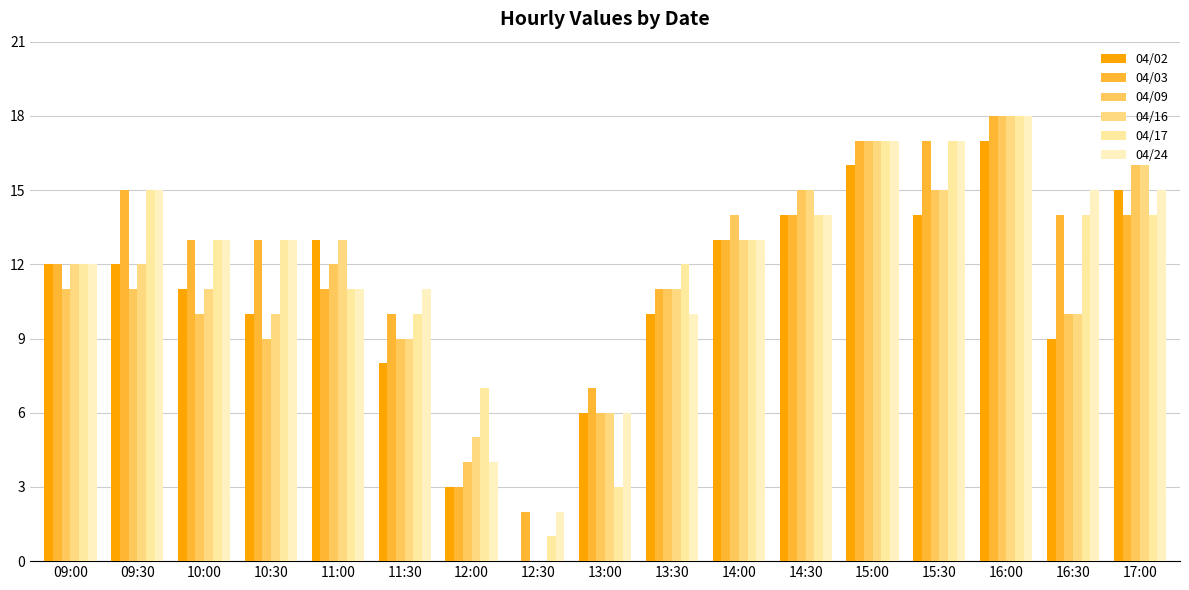

Is it true that 04/17 equals 24 at 15:00?

False